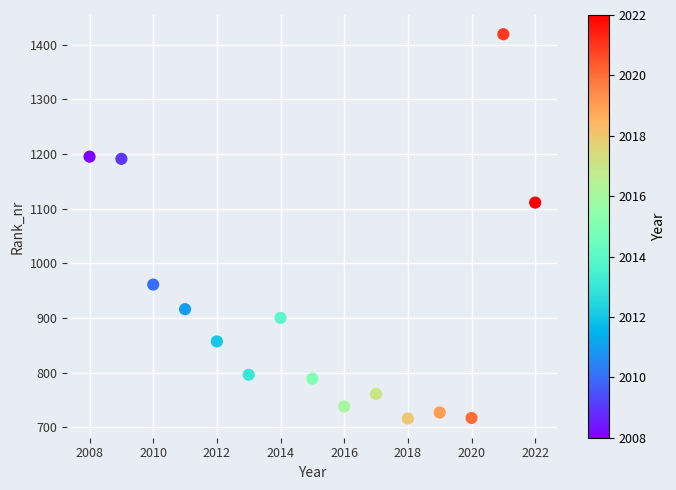

What is the range of Y values (max minus min)?

703